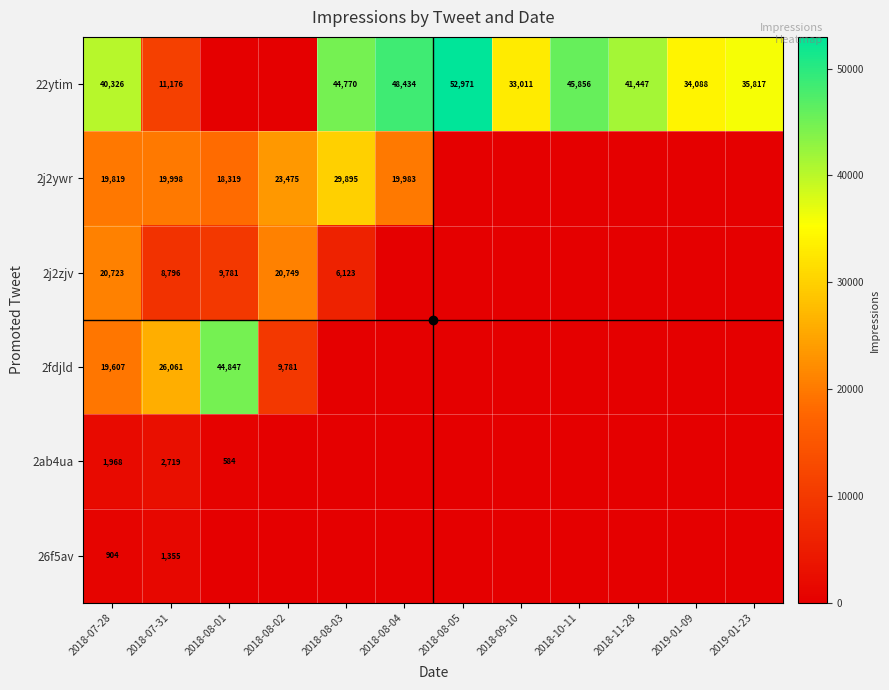

At 2018-07-28, list the series in order from smallest to largest.

26f5av, 2ab4ua, 2fdjld, 2j2ywr, 2j2zjv, 22ytim